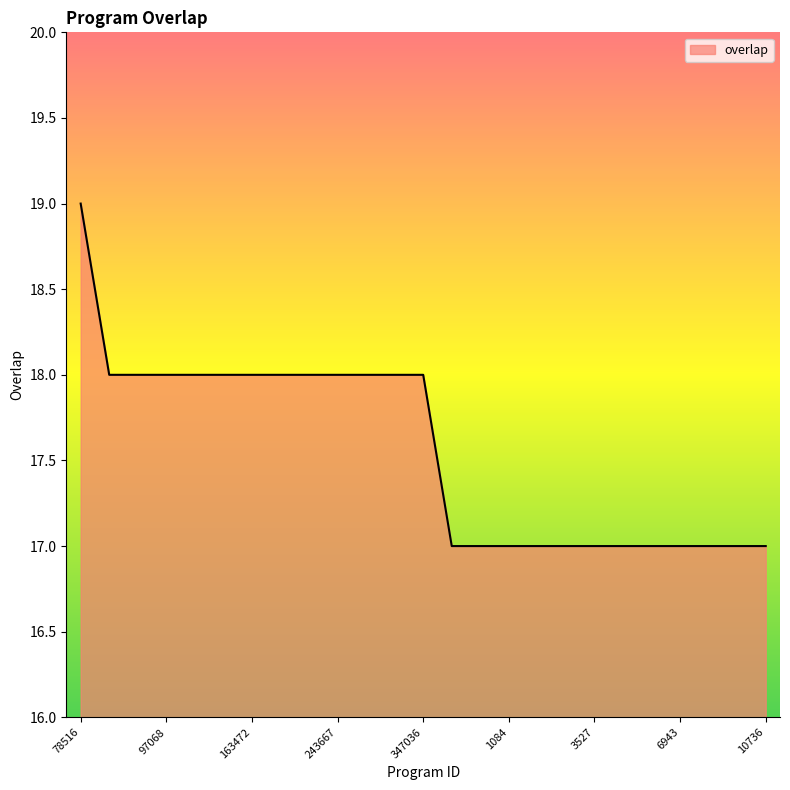

What is the maximum value shown in the chart?

19